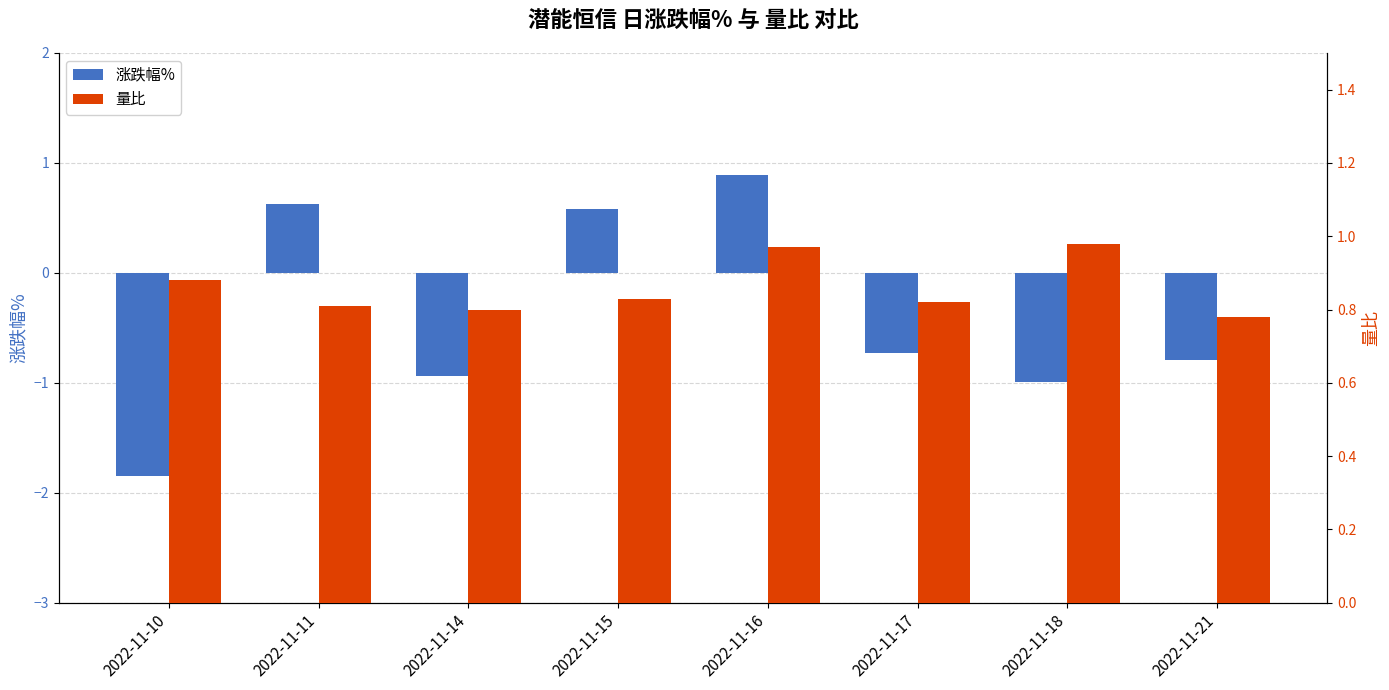

Reading left to right, what are all the values shown in this chart?

涨跌幅%: -1.9	0.6	-0.9	0.6	0.9	-0.7	-1.0	-0.8
量比: 0.9	0.8	0.8	0.8	1.0	0.8	1.0	0.8